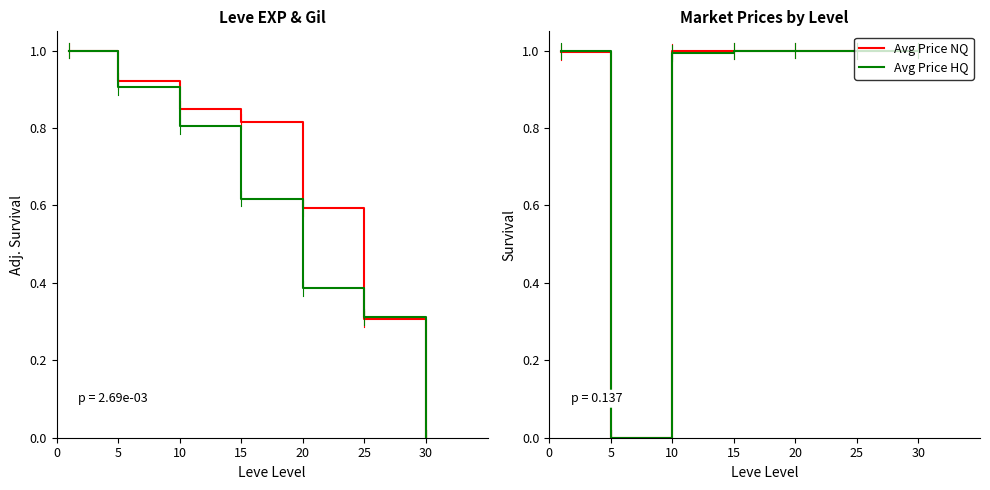

What is the maximum value shown in the chart?

1.0